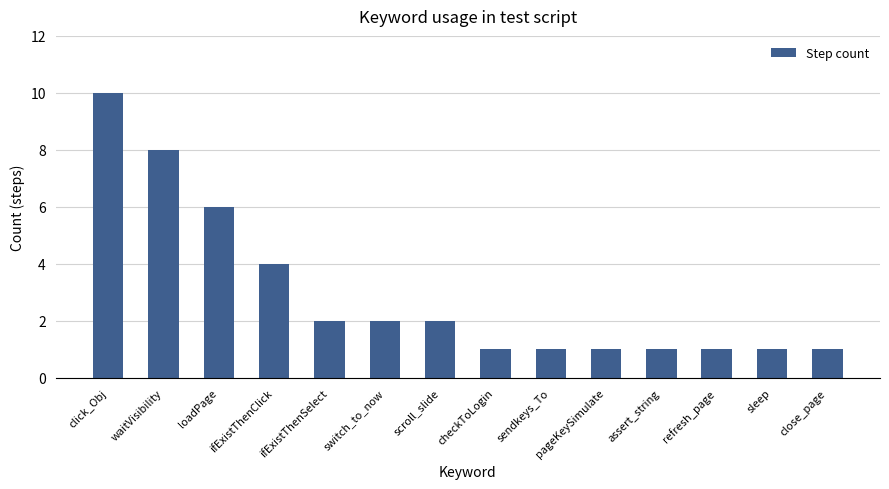

What is the sum of the values at waitVisibility and close_page?

9